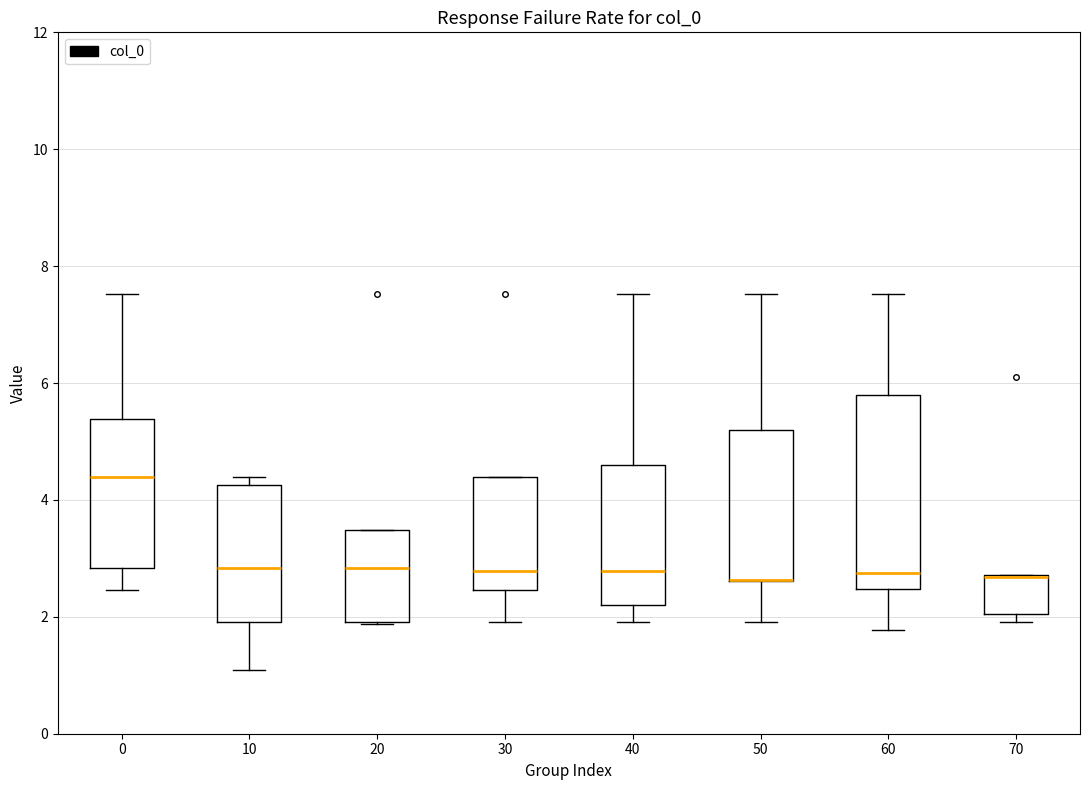

Where does the median line of the box at x = 60 sit on the y-axis? The values are not printed on the chart, so give them approximately, as read against the axis.

2.8